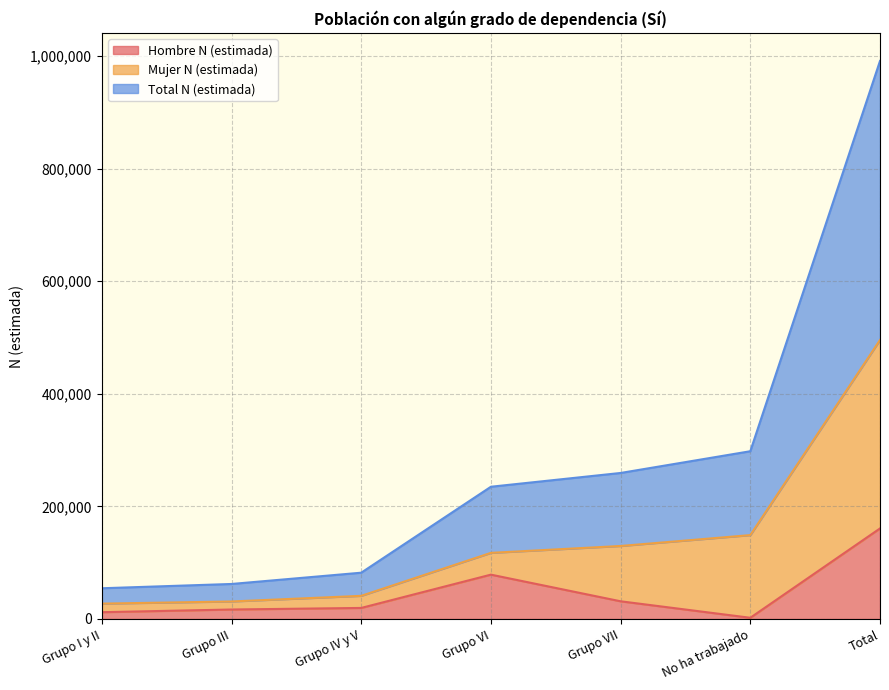

At which label does Hombre N (estimada) first exceed 19615?

Grupo VI